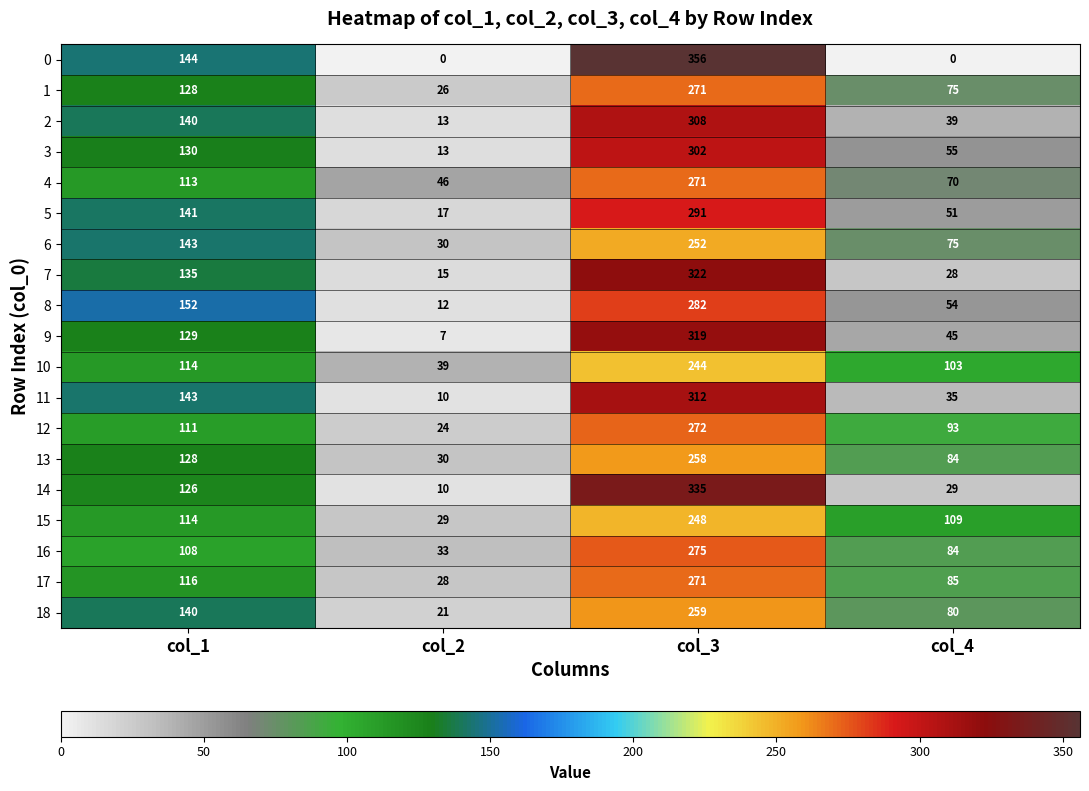

Rank the categories by 12 value from lowest to highest.

col_2, col_4, col_1, col_3